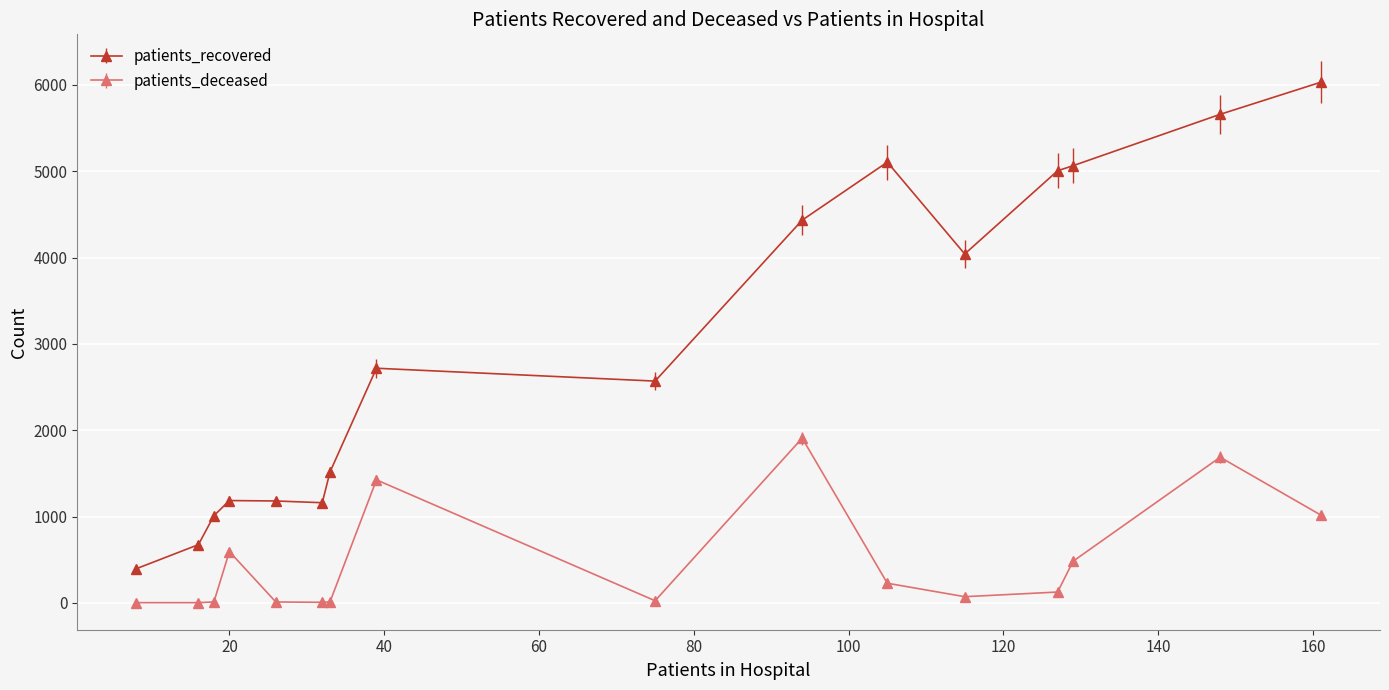

True or false: patients_deceased and patients_recovered cross at least once.

False